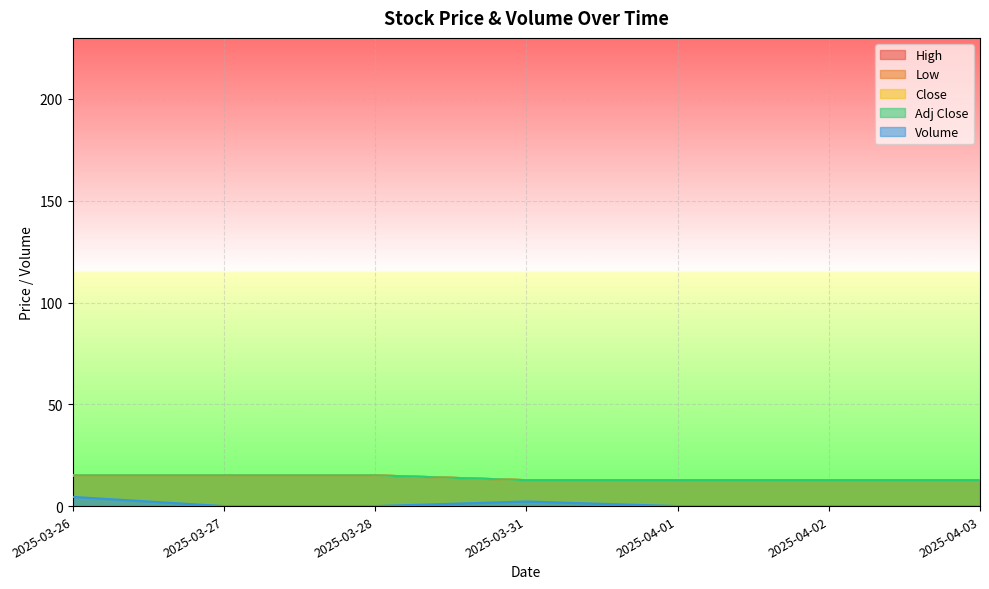

What is the difference between the Low values at 2025-03-31 and 2025-03-26?

2.4